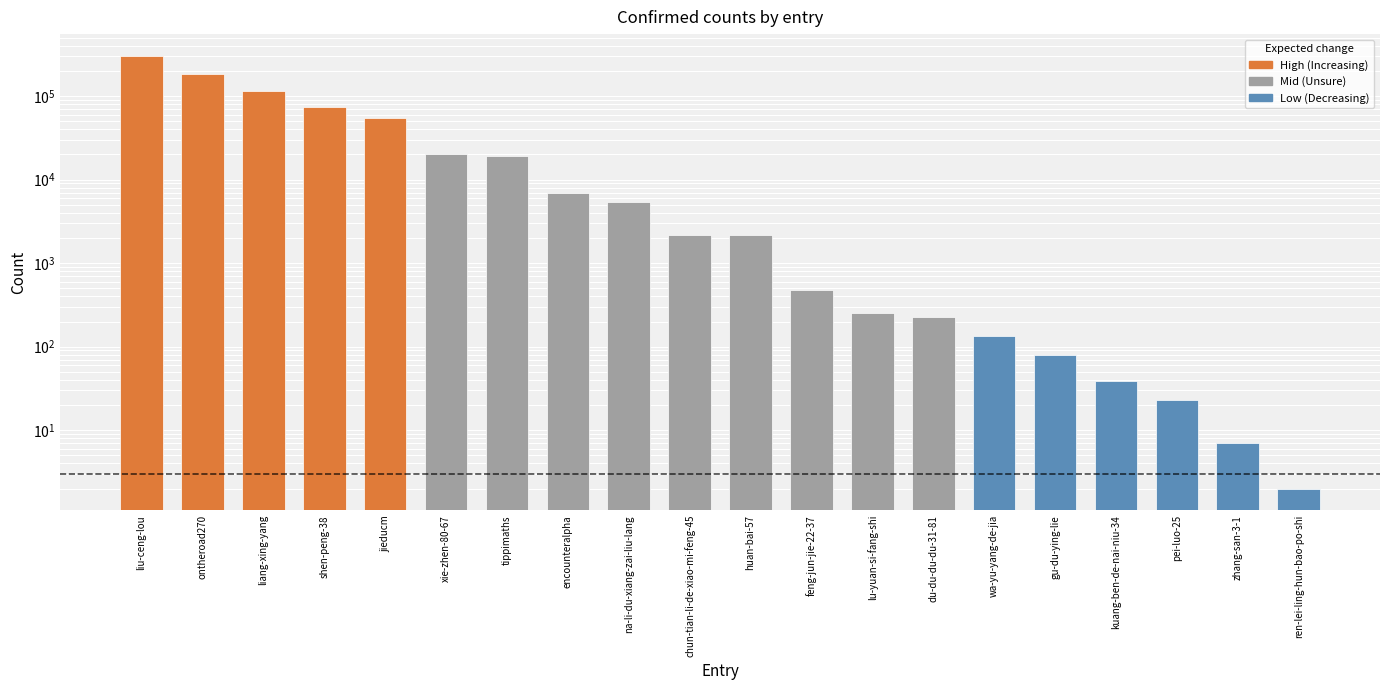

What is the label of the 2nd bar from the right?

zhang-san-3-1